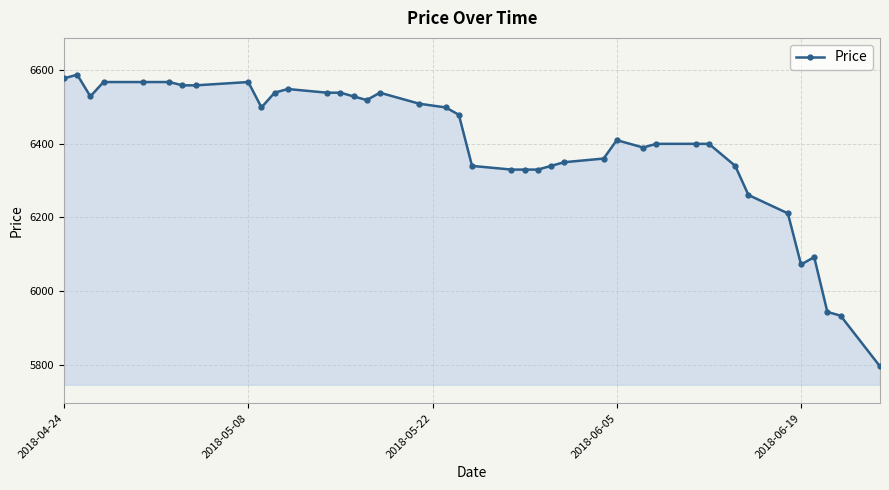

What is the value of the 11th point from the left?

6539